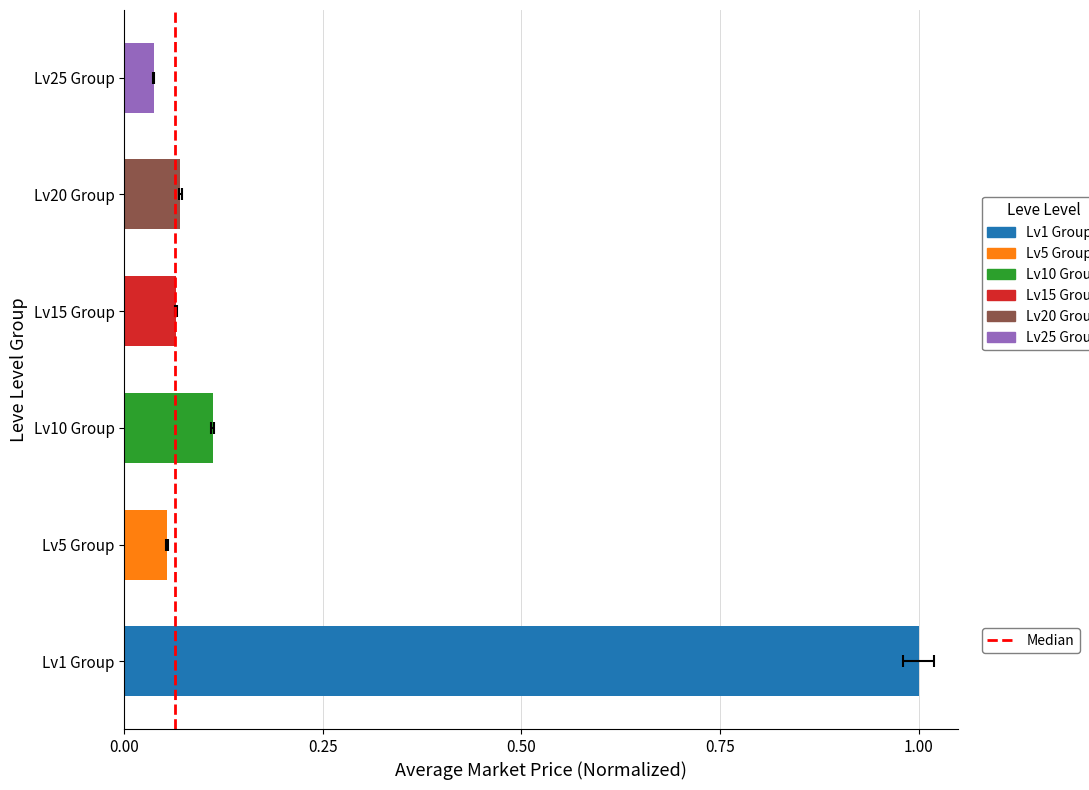

Does the chart contain stacked bars?

No